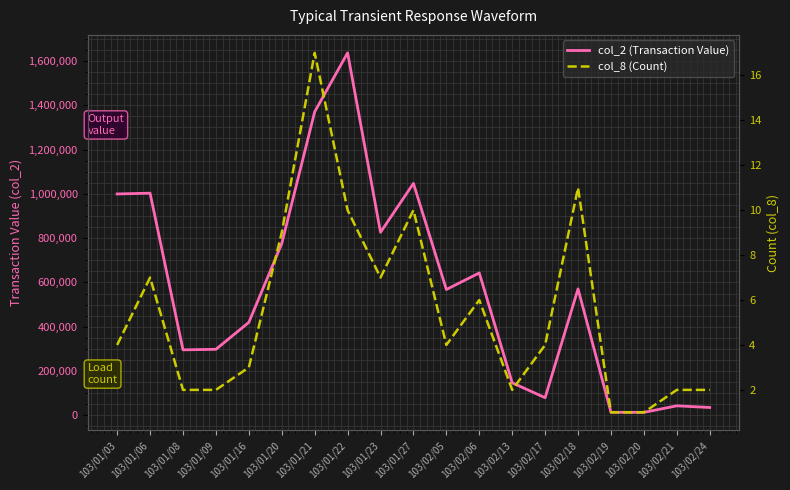

What are all the series names shown in the legend?

col_2 (Transaction Value), col_8 (Count)